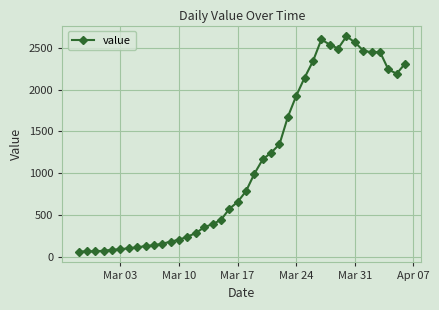

What is the maximum value shown in the chart?

2638